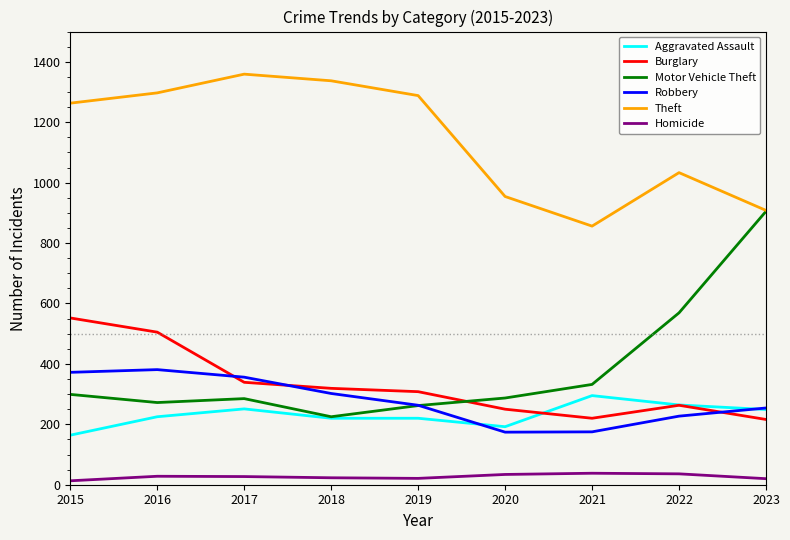

True or false: Homicide and Burglary intersect in this chart.

False